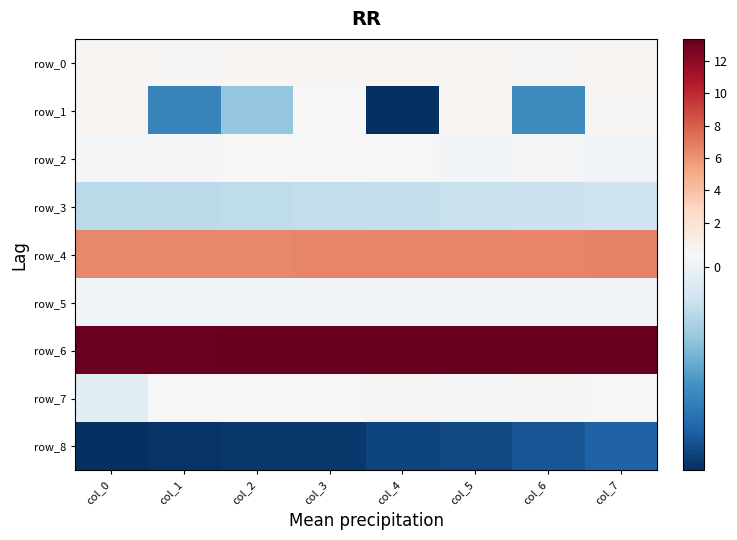

What is the difference between the second highest and minimum values in the row_7 series?

0.2